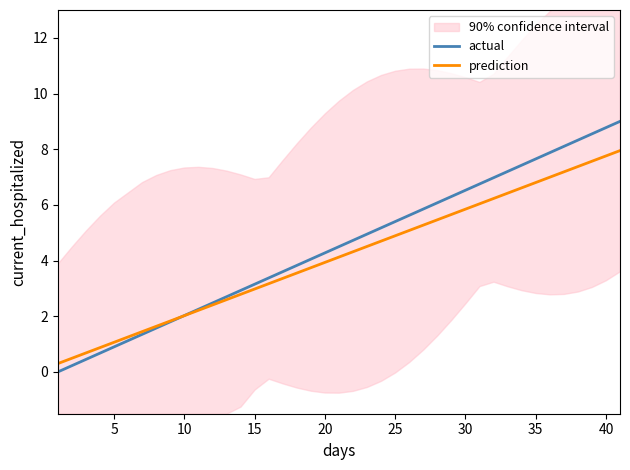

Is this an area chart (filled region under the line)?

No